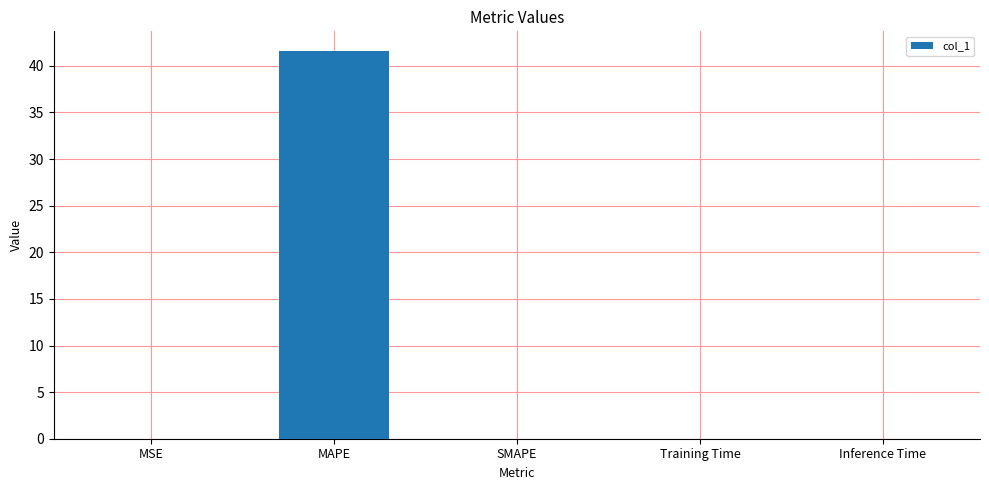

Between MAPE and Training Time, which is larger?

MAPE